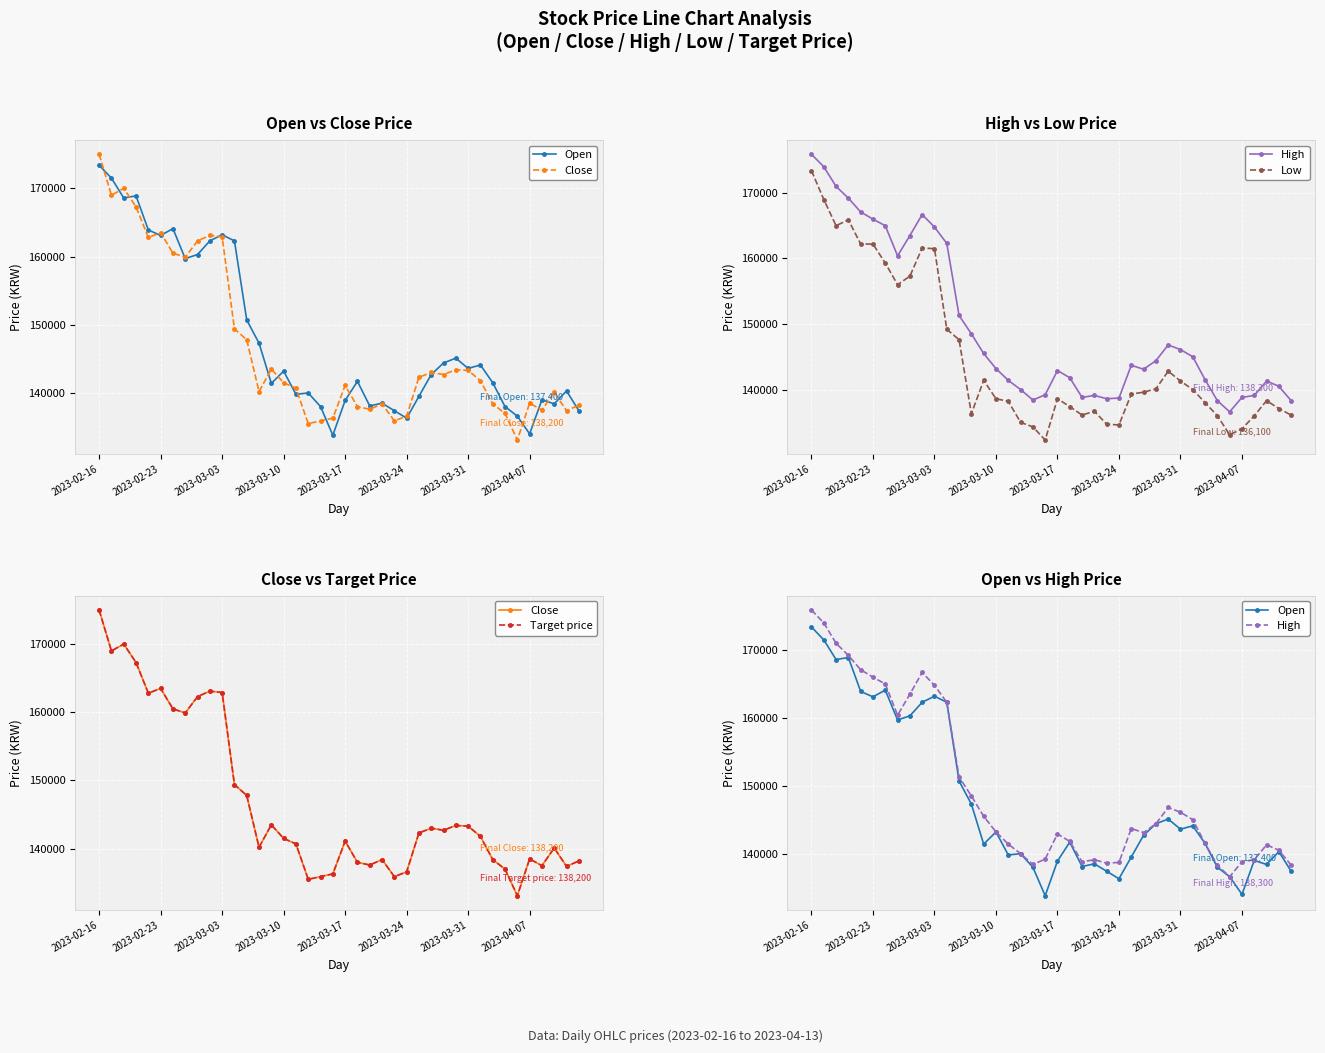

List the series in order of their peak value, highest first.

High, Close, Target price, Open, Low